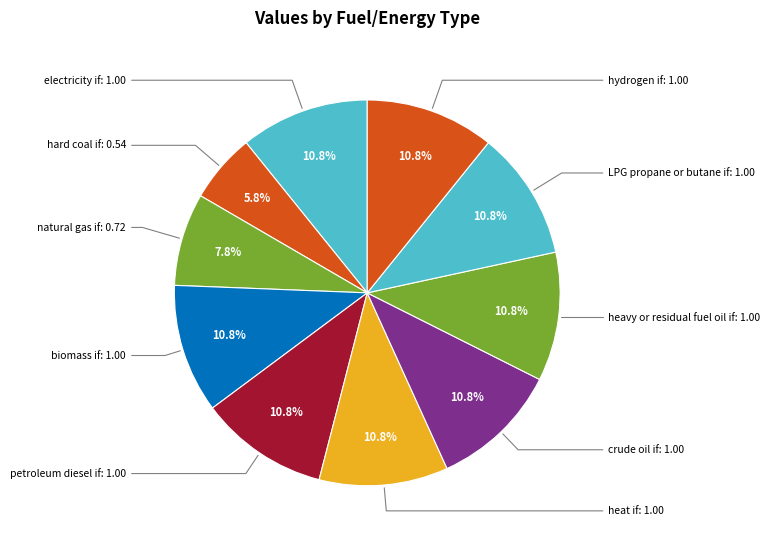

Is there a majority slice in this chart?

No